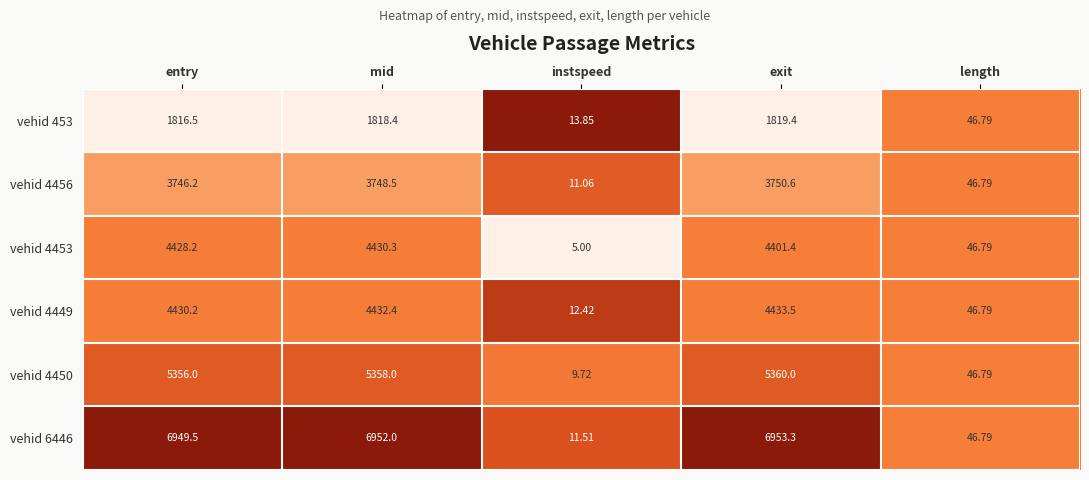

Between mid and length, which series saw the biggest shift?

vehid 6446